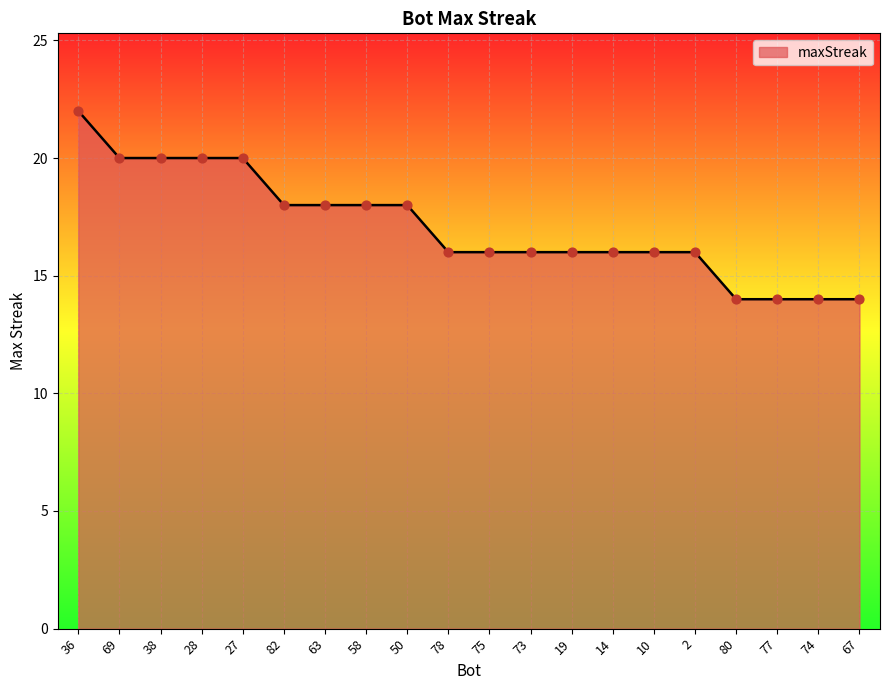

Between 19 and 74, which is larger?

19